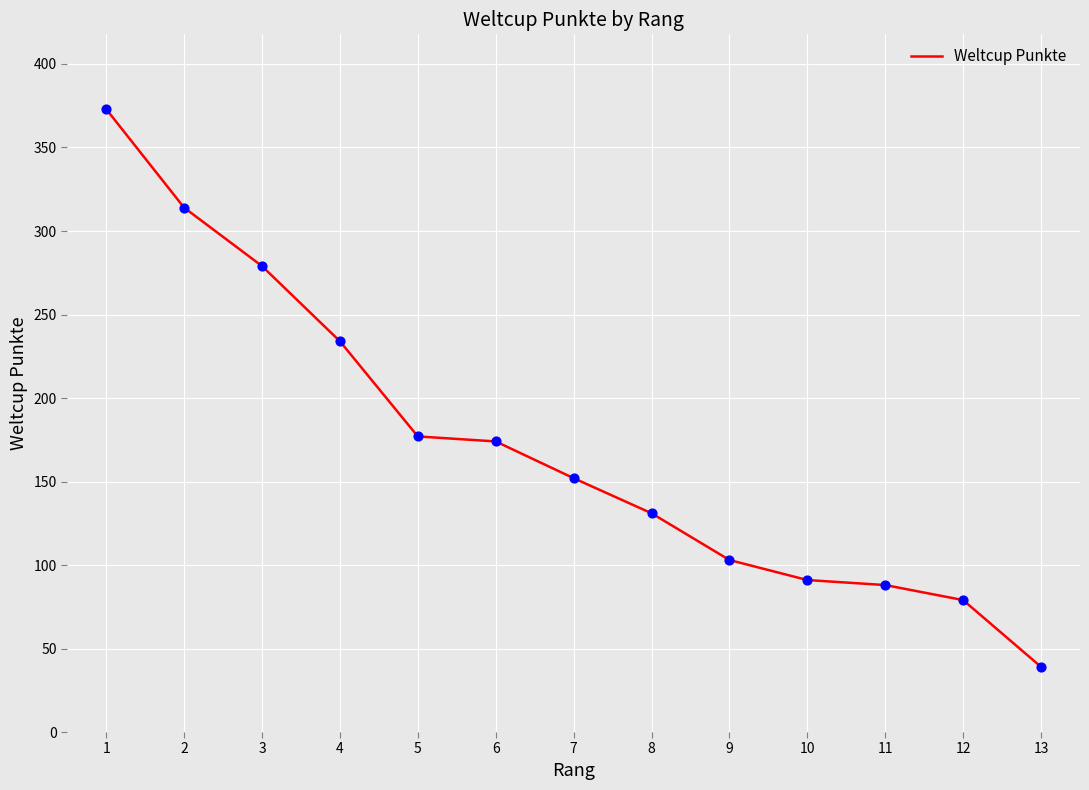

Which has a higher value, 9 or 1?

1